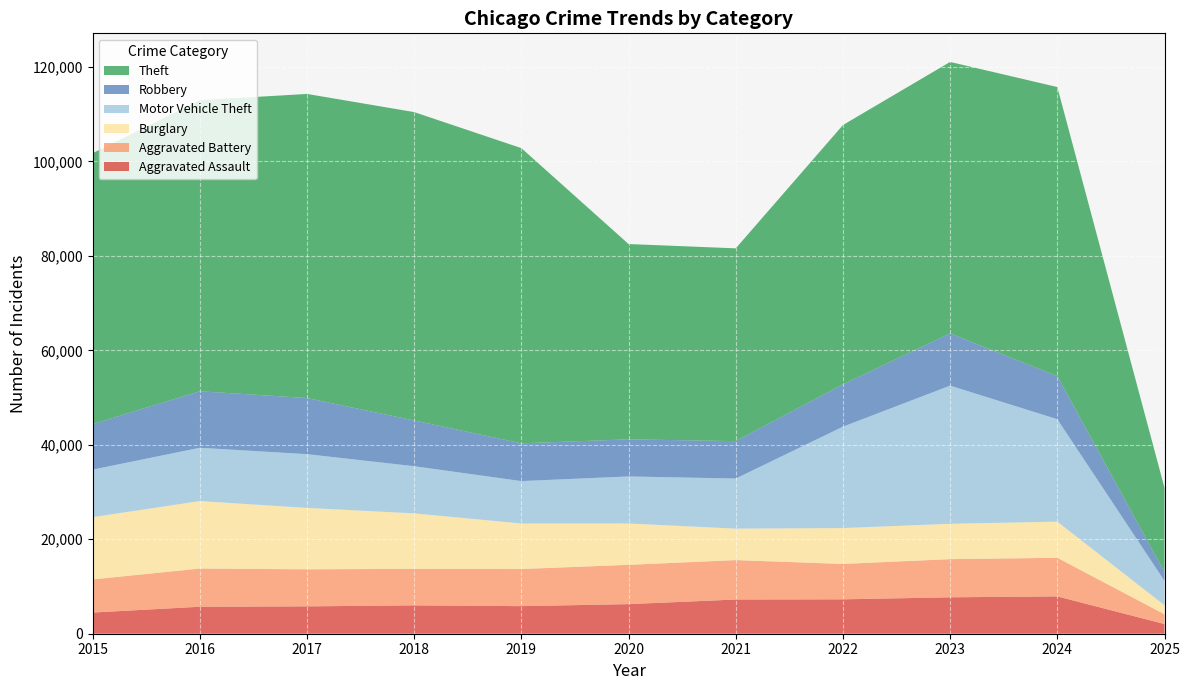

Reading left to right, transcribe all the data shown in this chart.

Aggravated Assault: 4480	5713	5793	6002	5841	6265	7242	7281	7712	7901	2053
Aggravated Battery: 7018	8085	7845	7734	7858	8320	8346	7494	8079	8178	2068
Burglary: 13184	14289	13001	11747	9638	8758	6662	7594	7483	7650	1904
Motor Vehicle Theft: 10068	11285	11380	9985	8978	9959	10605	21470	29254	21688	5162
Robbery: 9638	11960	11881	9681	7995	7855	7920	8965	11053	9124	1860
Theft: 57352	61623	64386	65289	62498	41347	40819	54896	57480	61204	17843